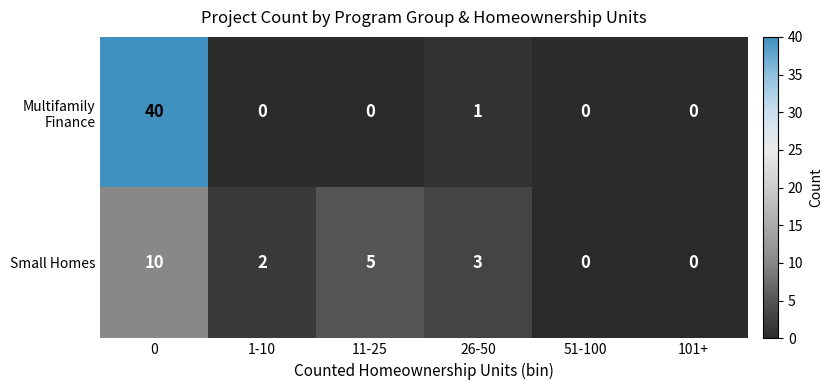

What is the sum of the Small Homes values at 1-10 and 11-25?

7